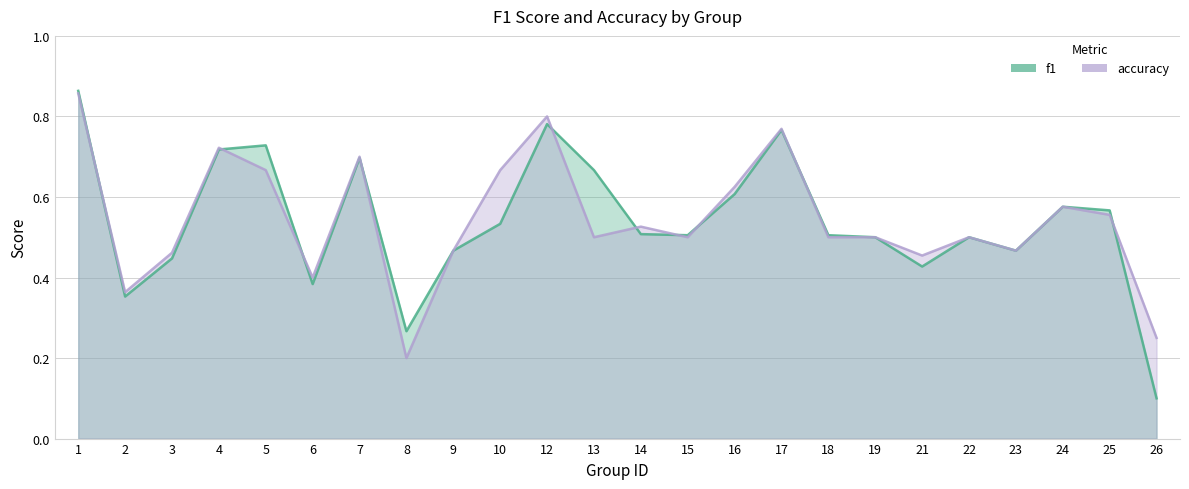

Which has a higher value, 21 or 8?

21